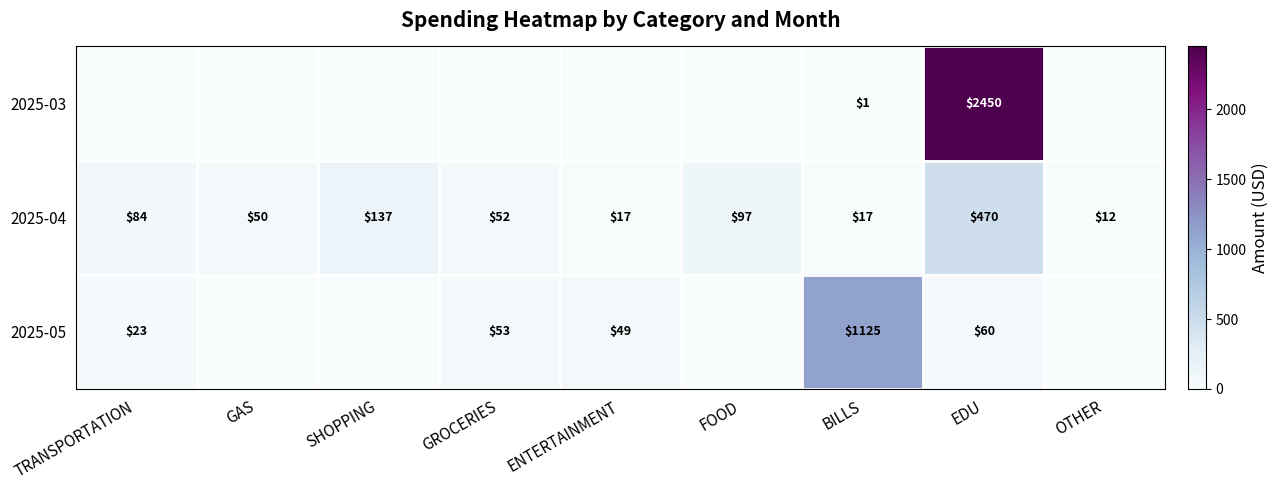

What is the difference between the maximum and minimum values in the 2025-04 series?

458